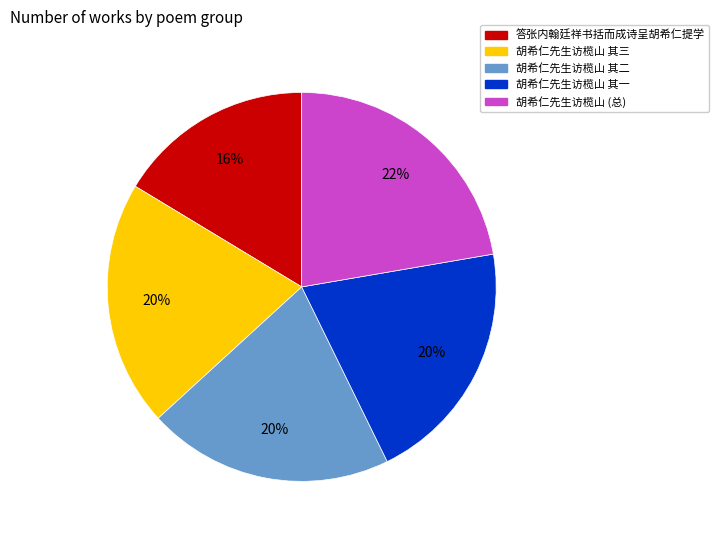

The 胡希仁先生访榄山 其二 slice represents 20% of the pie. True or false?

True